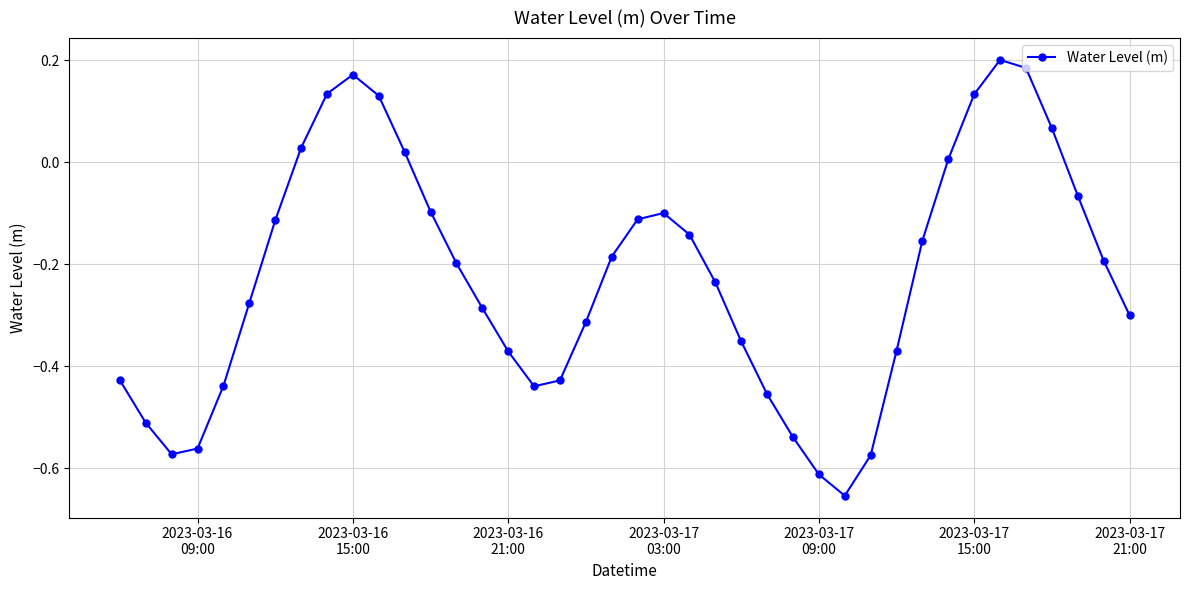

Is this an area chart (filled region under the line)?

No